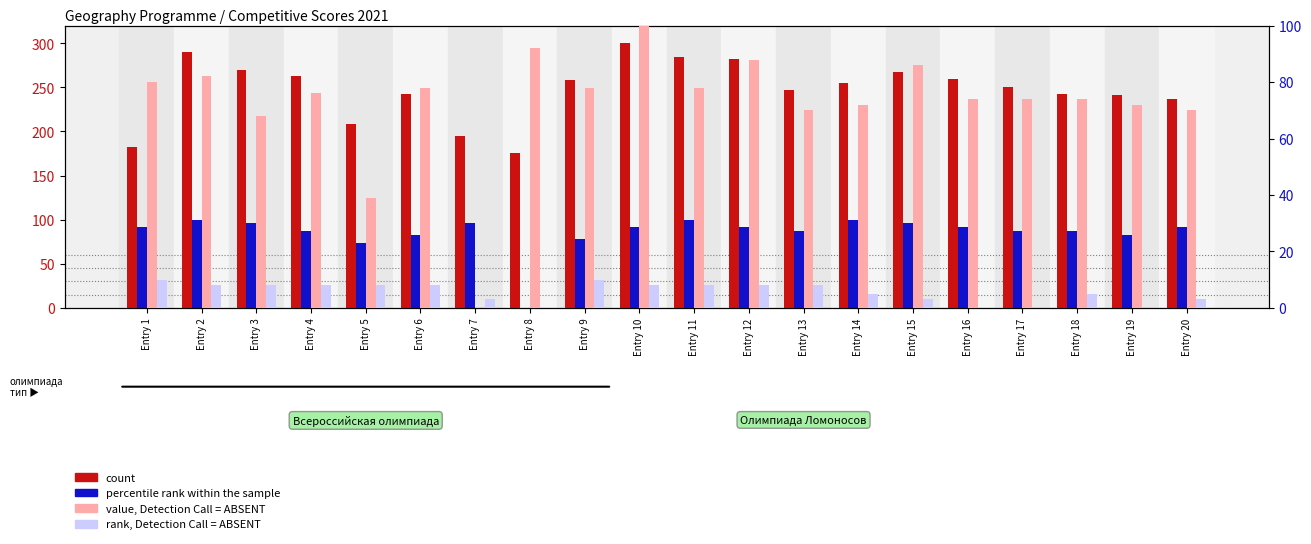

List the labels in order of value, Detection Call = ABSENT value, largest first.

Entry 10, Entry 8, Entry 12, Entry 15, Entry 2, Entry 1, Entry 6, Entry 9, Entry 11, Entry 4, Entry 16, Entry 17, Entry 18, Entry 14, Entry 19, Entry 13, Entry 20, Entry 3, Entry 5, Entry 7